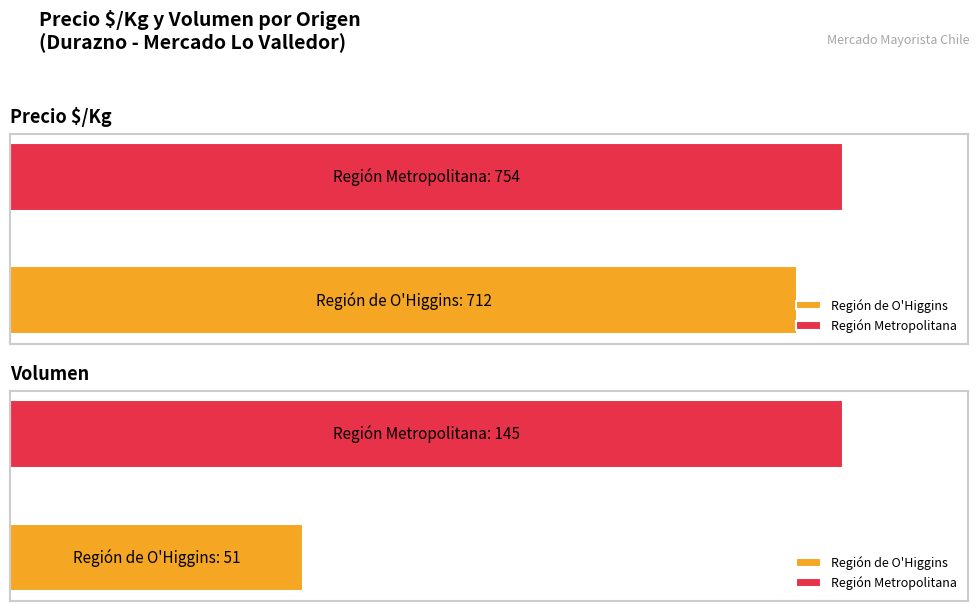

Which series has the largest total across all categories?

Precio $/Kg